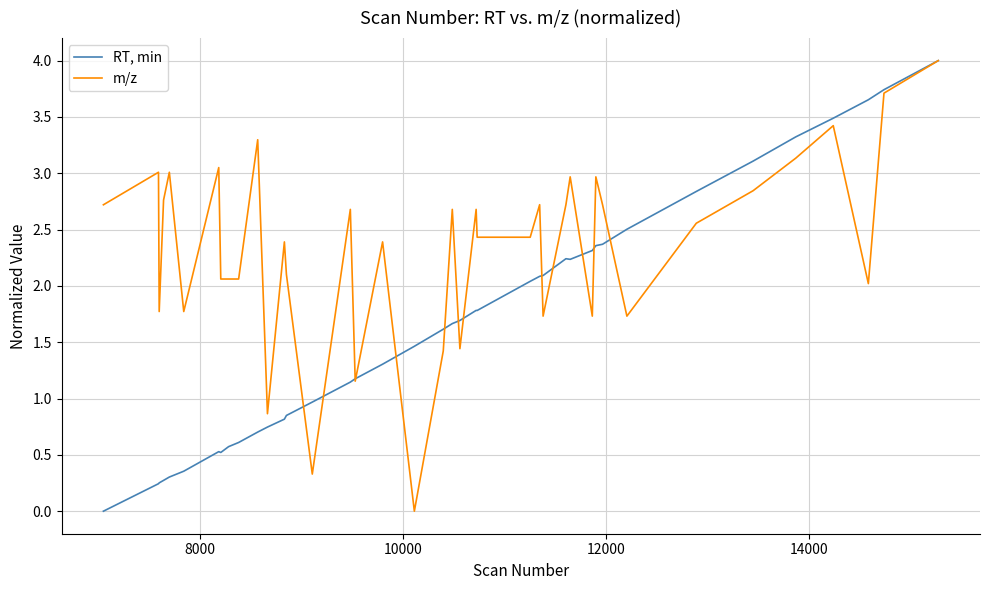

In RT, min, how many points are lower than both neighbors (excluding endpoints)?

3